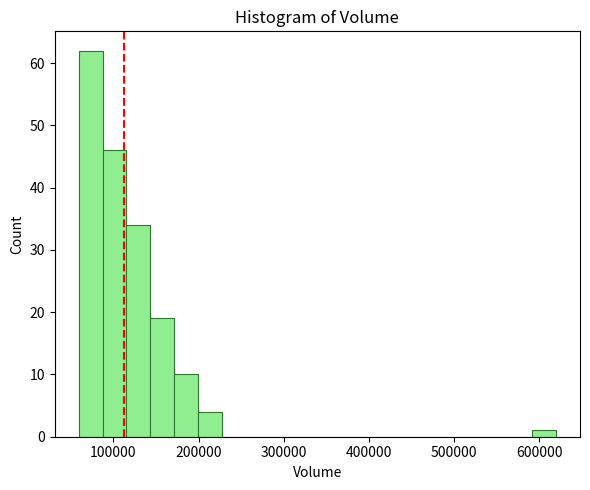

Around what value on the x-axis is the tallest bar? Give the approximate position of its centre, as read against the axis.

70000